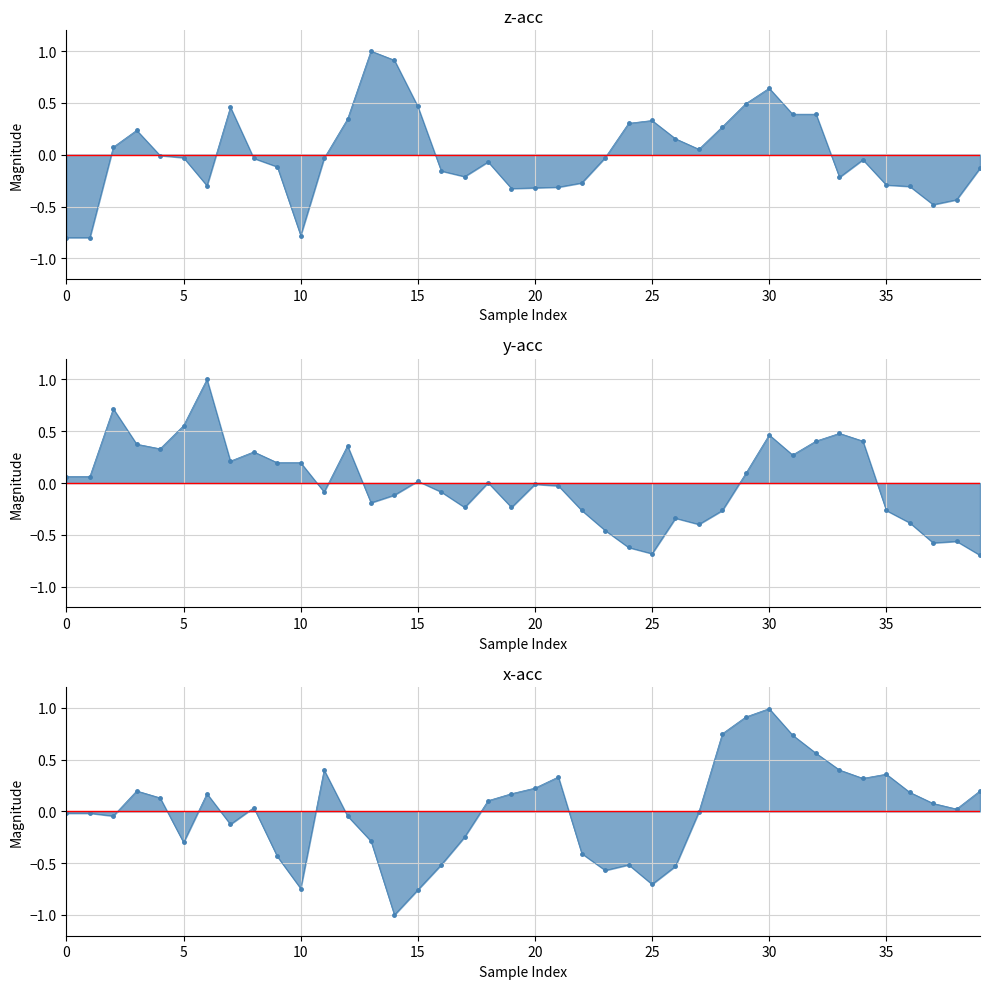

What is the difference between the z-acc line values at 39 and 13?

1.1